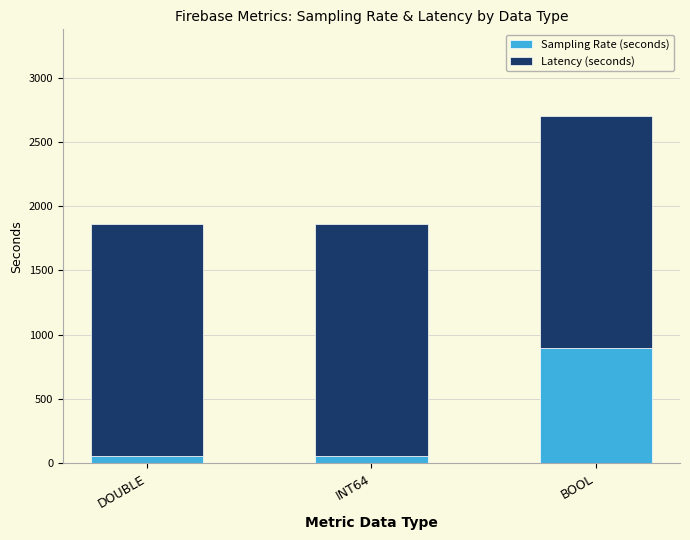

How many bars are there in total?

3